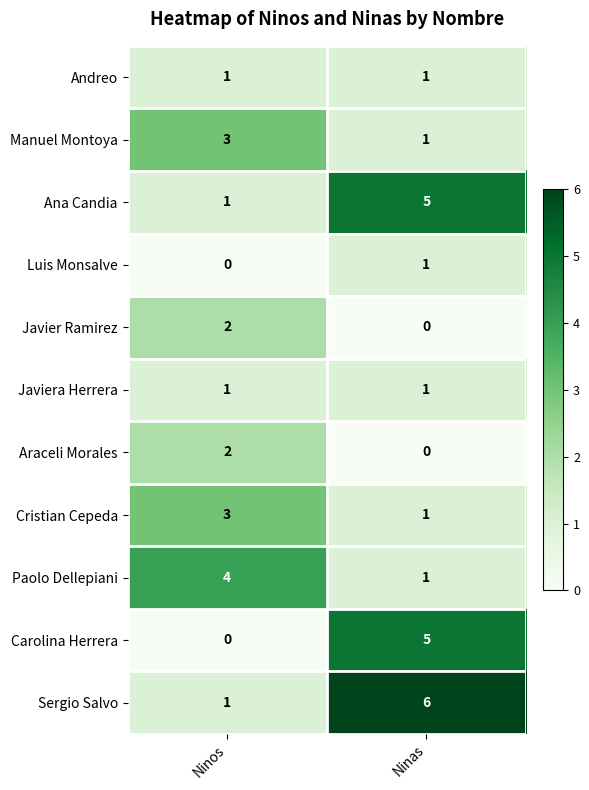

Where is Ana Candia nearest to the value 3?

Ninos